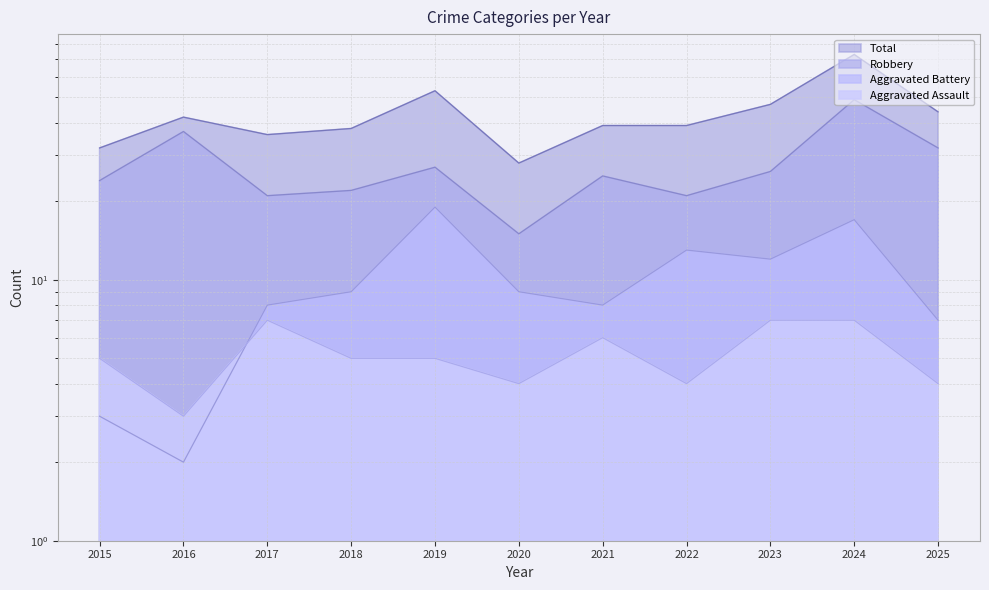

What is the average value of the Aggravated Assault series?

5